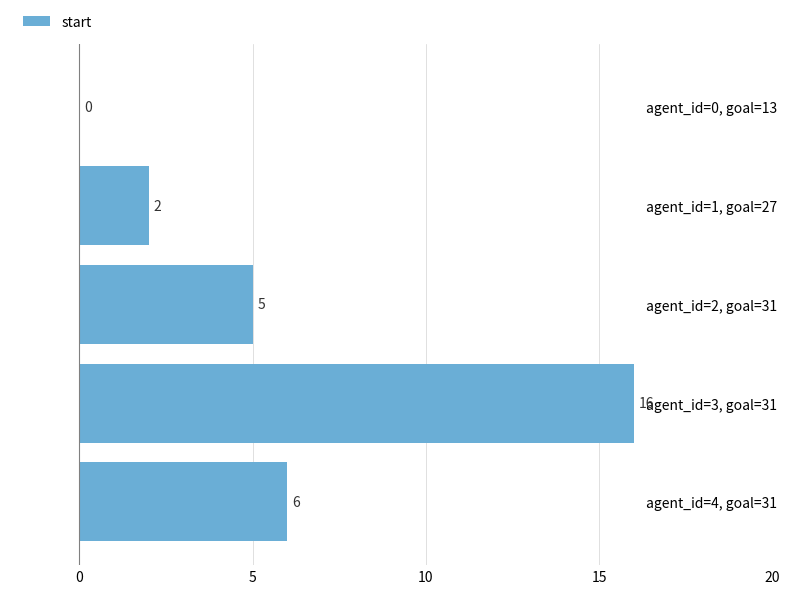

At which label is the value closest to 8?

agent_id=4, goal=31